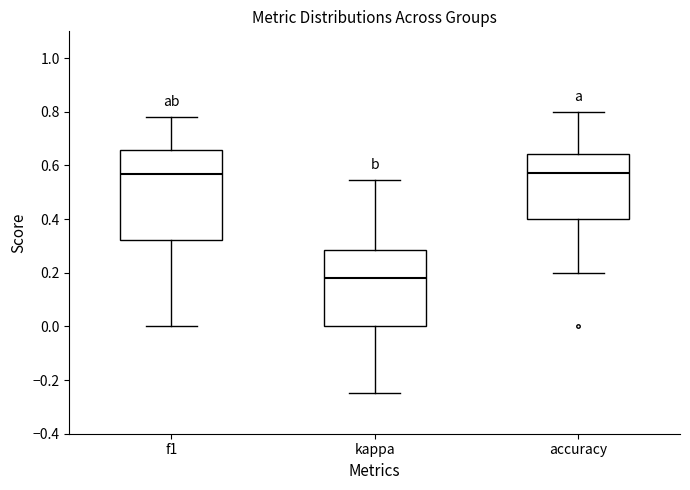

Where does the upper whisker of the box for kappa end on the y-axis? The values are not printed on the chart, so give them approximately, as read against the axis.

0.54